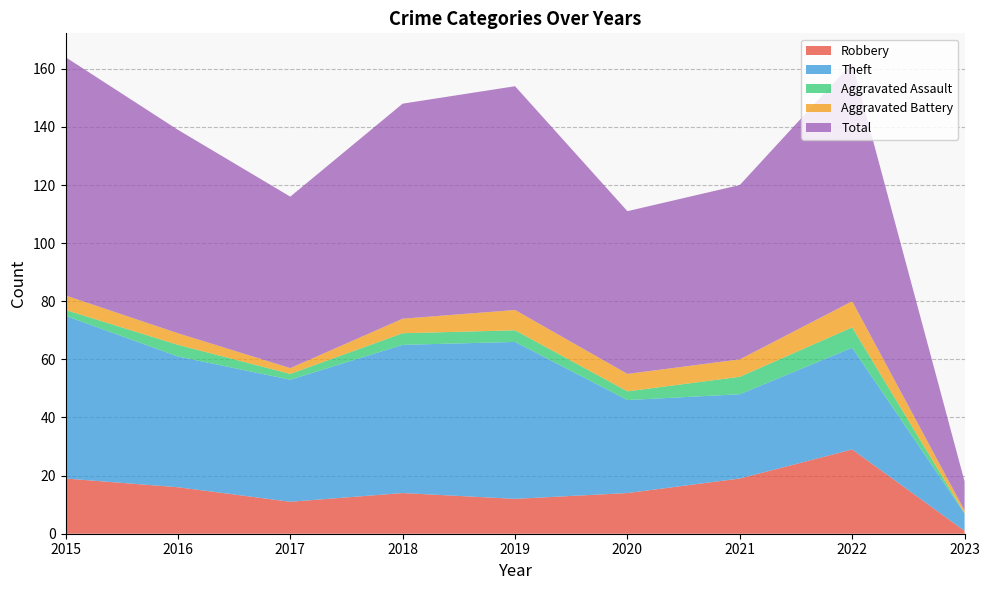

Reading right to left, what are all the values shown in this chart?

Robbery: 1	29	19	14	12	14	11	16	19
Theft: 6	35	29	32	54	51	42	45	56
Aggravated Assault: 0	7	6	3	4	4	2	4	2
Aggravated Battery: 1	9	6	6	7	5	2	4	5
Total: 10	82	60	56	77	74	59	70	82